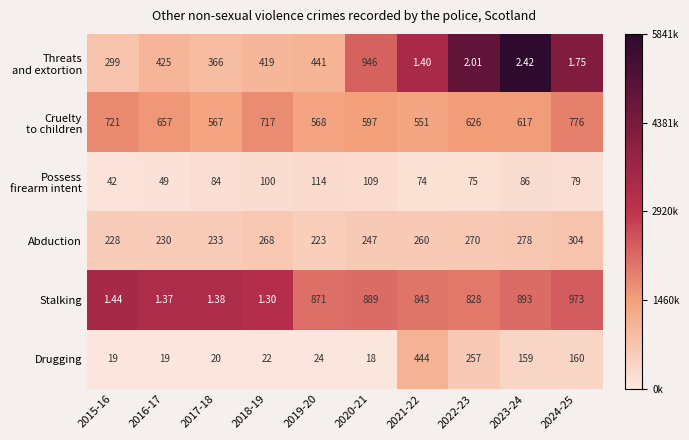

How many data points does each series have?

10